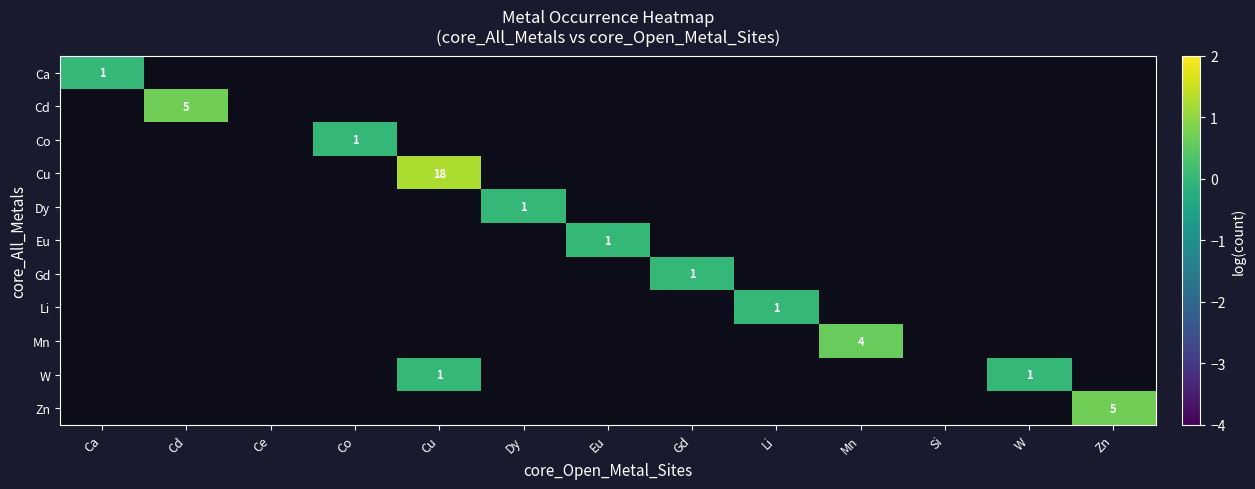

The Co series shows 1 at Co. True or false?

True